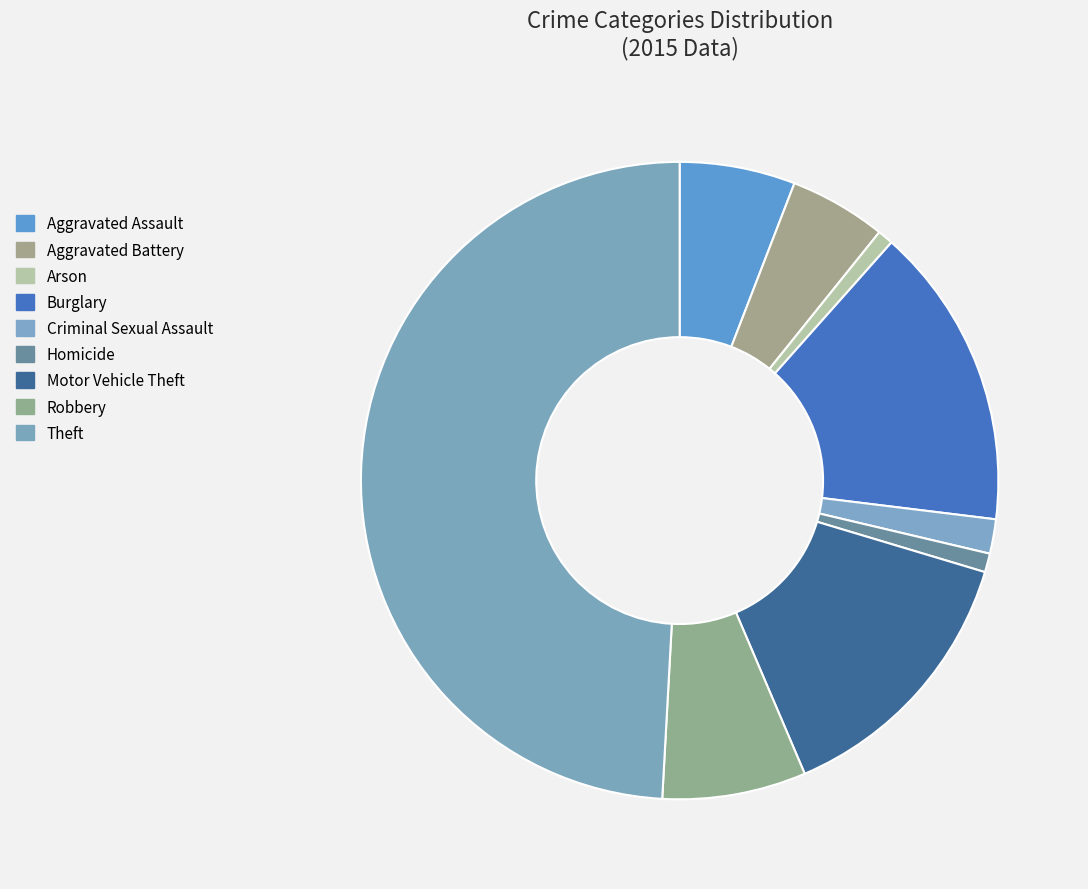

To the nearest percent, what percentage of the pie is Aggravated Battery?

5%